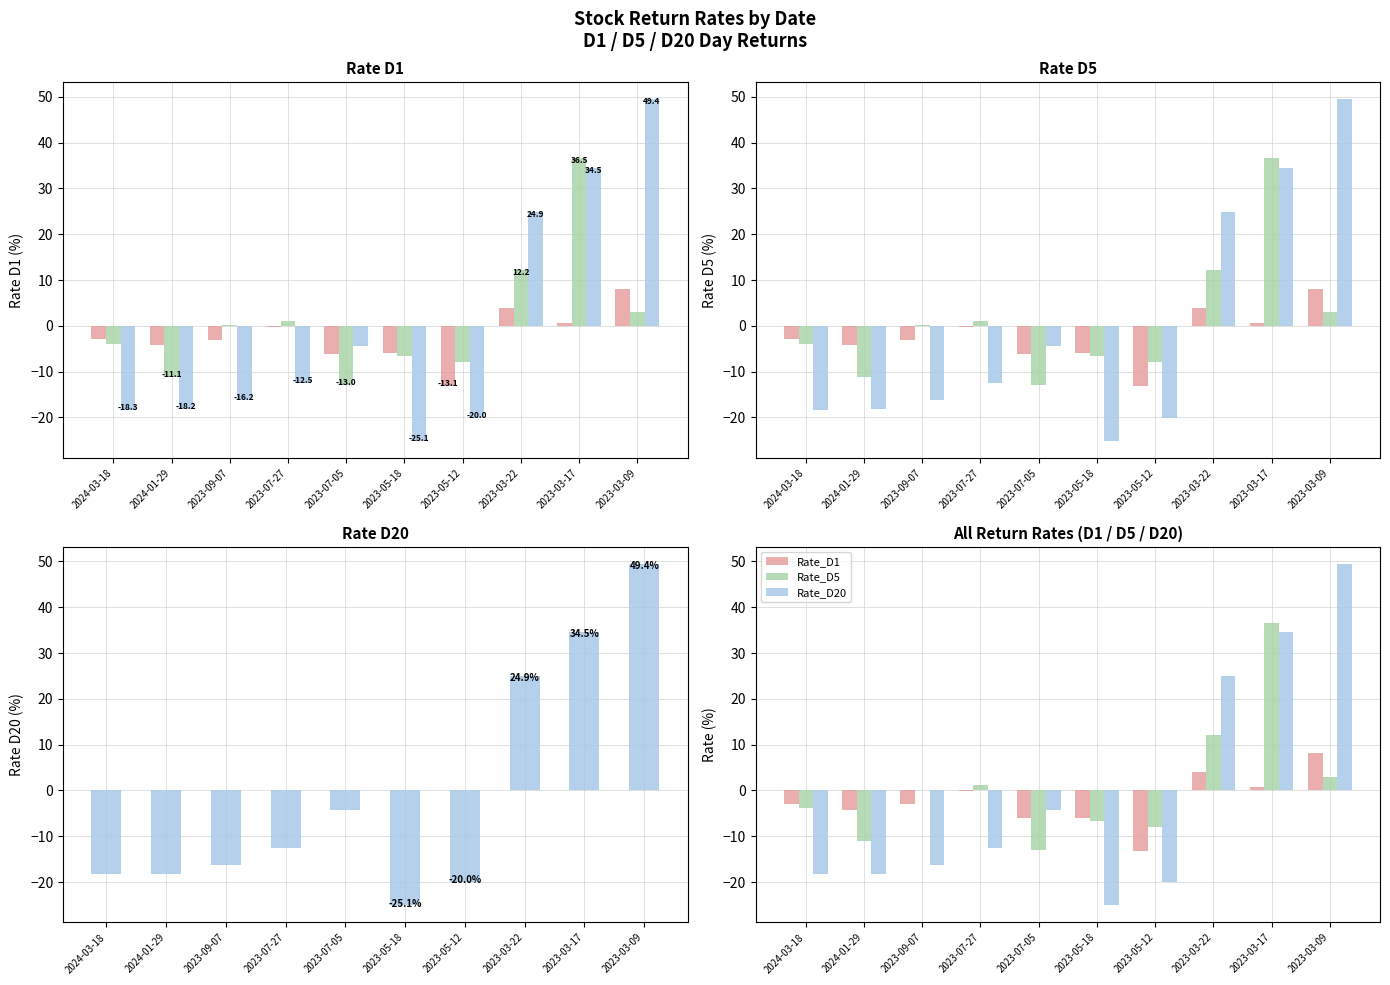

What is the sum of the Rate_D20 values at 2024-03-18 and 2023-03-17?

16.2